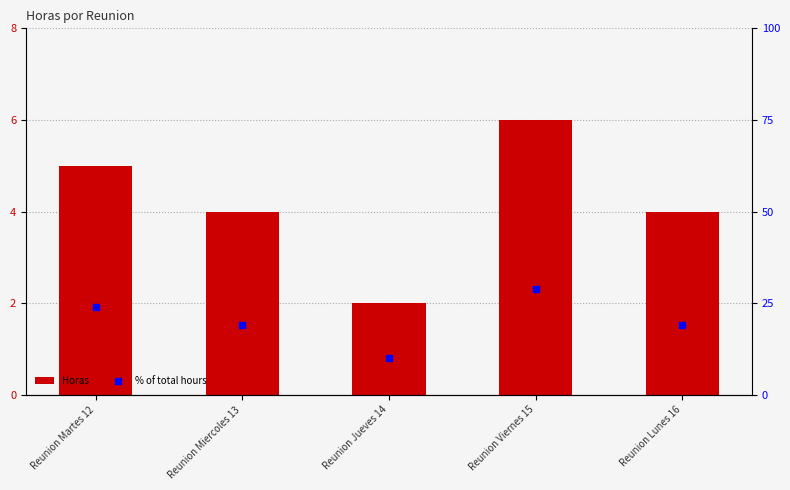

At which category is the sum across all series the highest?

Reunion Viernes 15